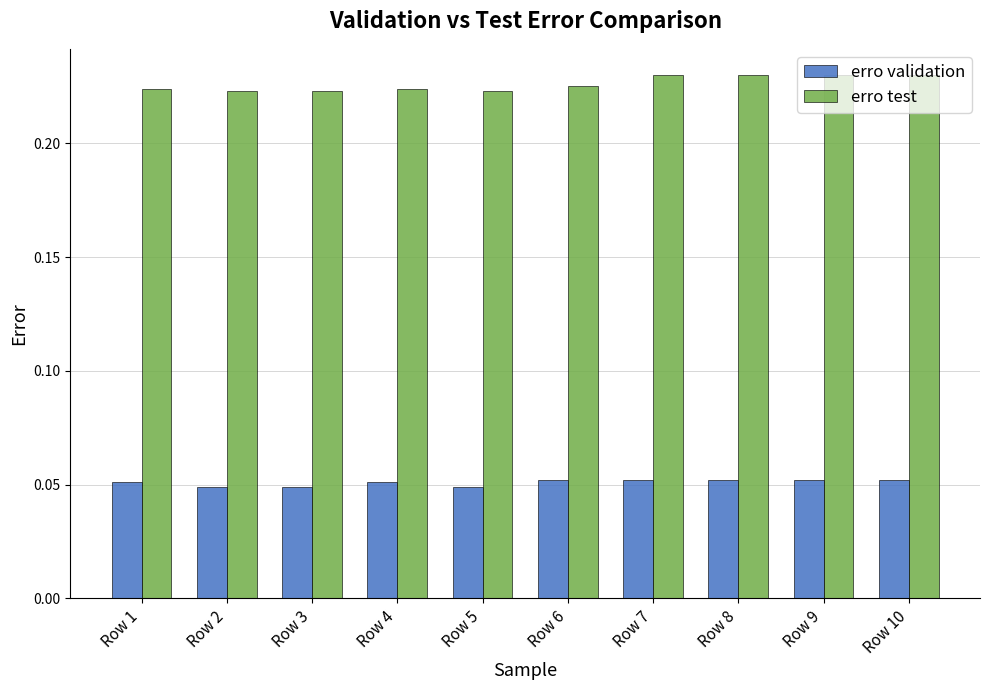

At how many categories does at least one series exceed 0?

10